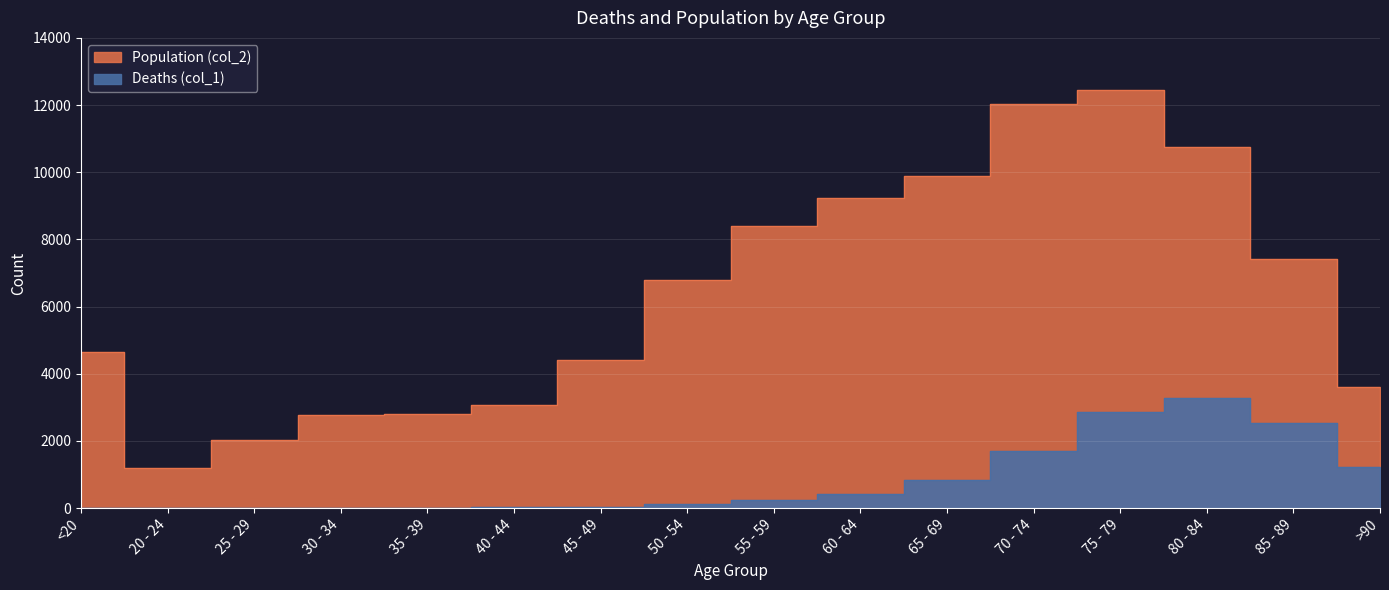

What position from the left is 40 - 44?

6